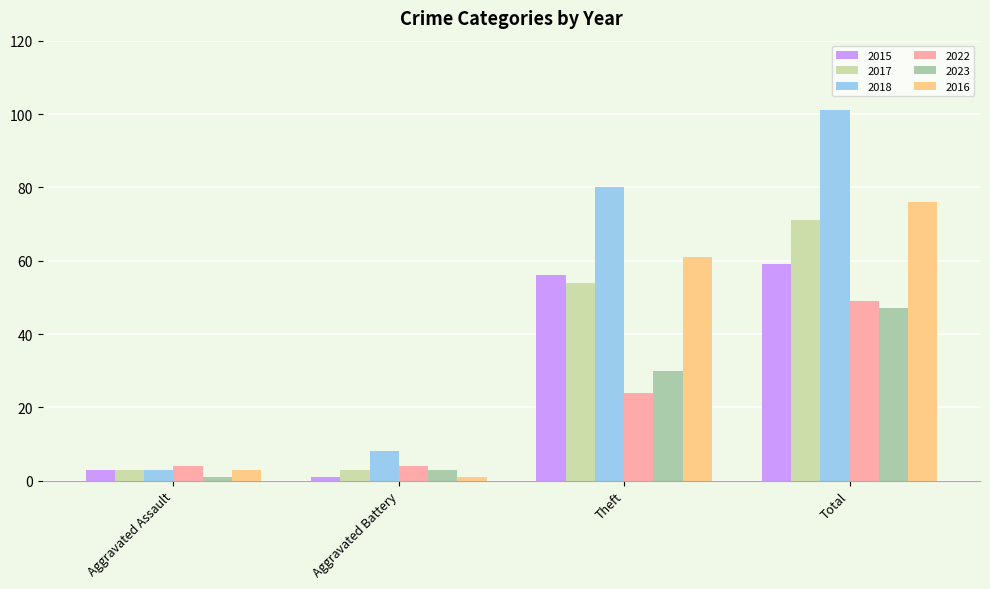

What is the spread (max minus min) of values at Aggravated Assault?

3